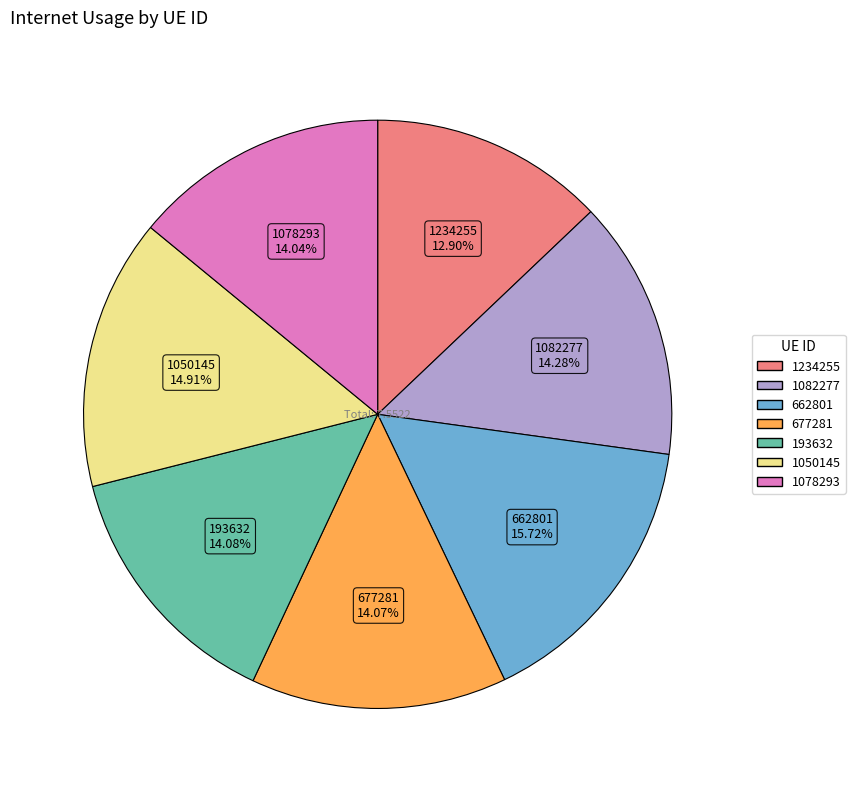

What portion of the pie excludes 1050145?

85.1%